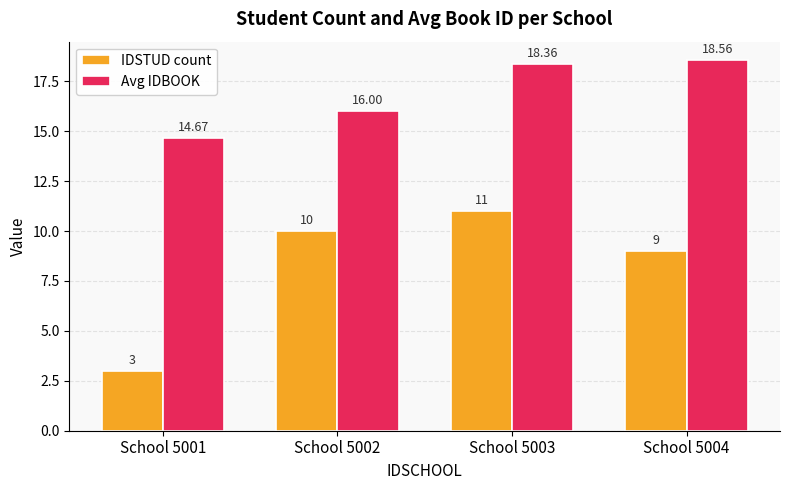

Which series changed the most between School 5003 and School 5004?

IDSTUD count